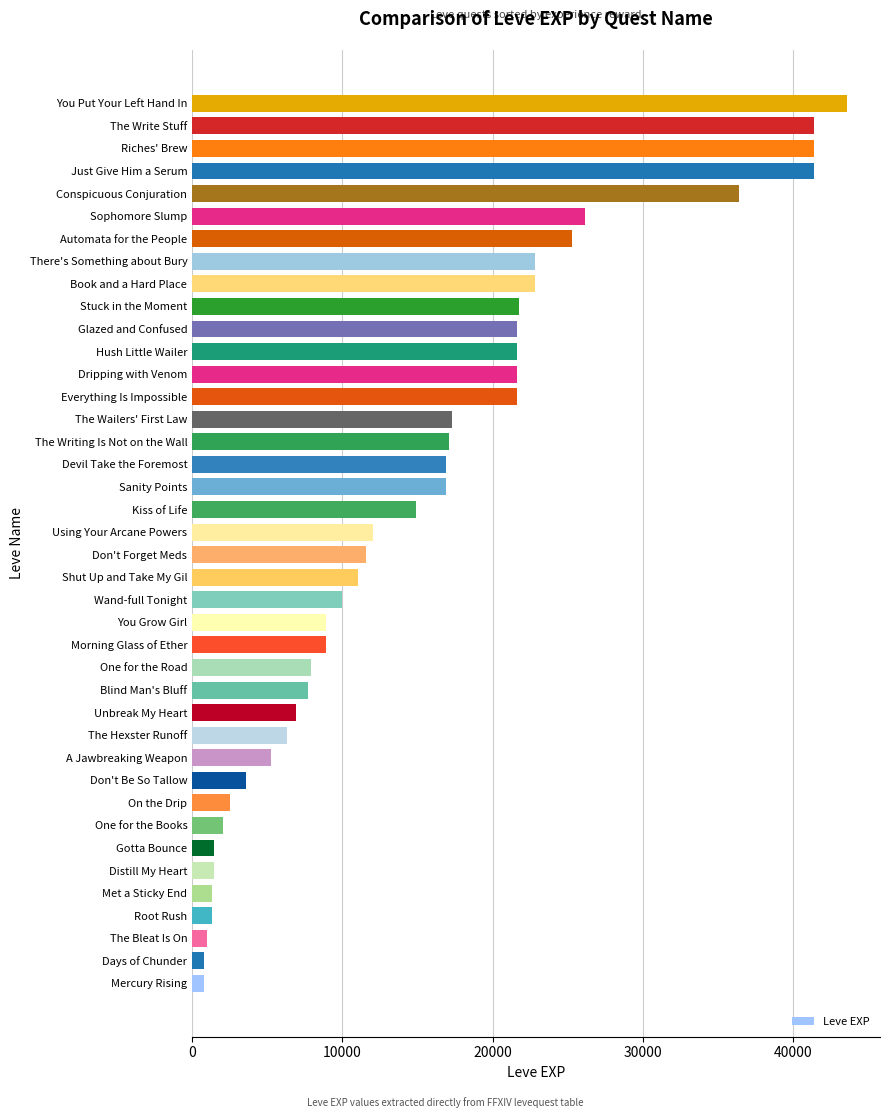

Which has a higher value, Glazed and Confused or Met a Sticky End?

Glazed and Confused